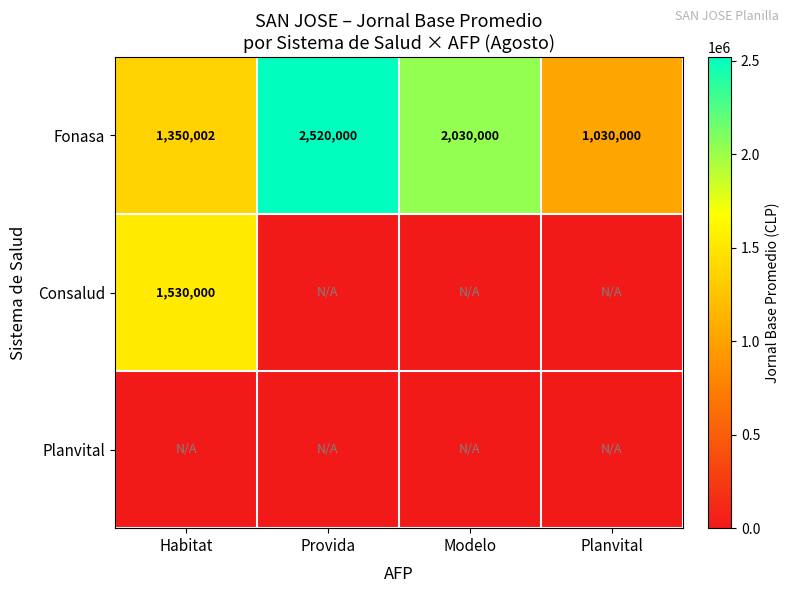

Rank the categories by Fonasa value from highest to lowest.

Provida, Modelo, Habitat, Planvital